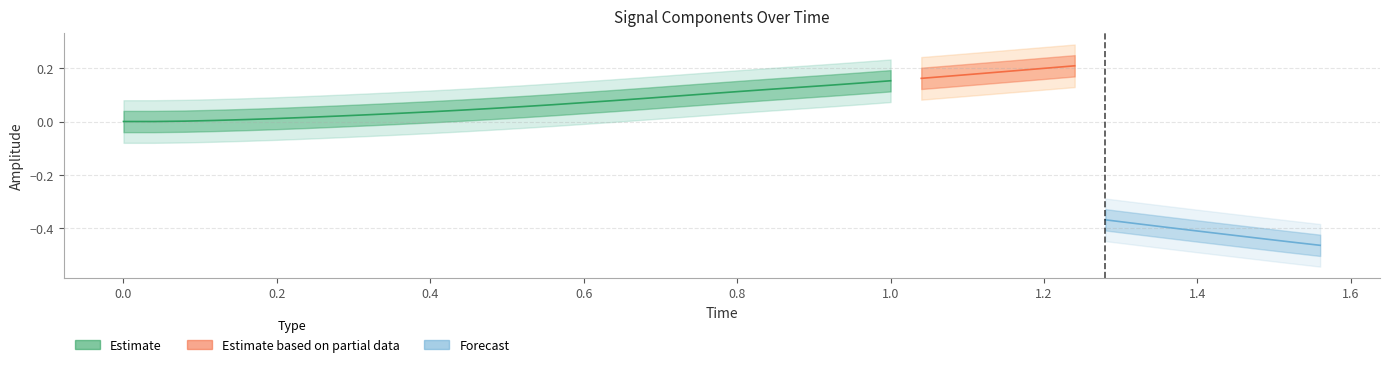

True or false: x and y cross at least once.

False